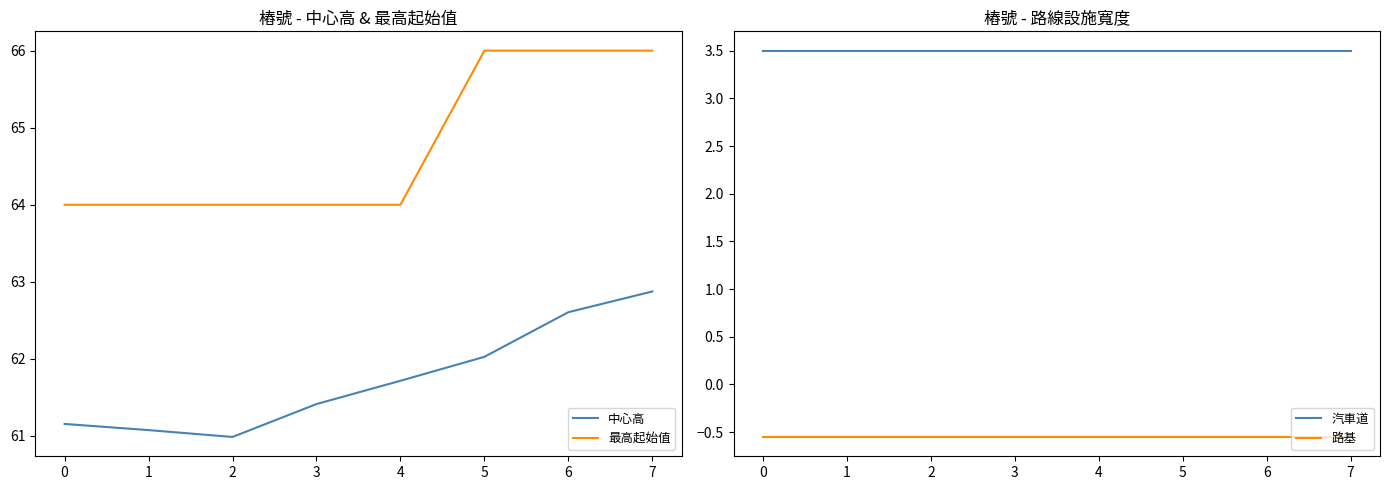

Between 7 and 3, which is larger?

7